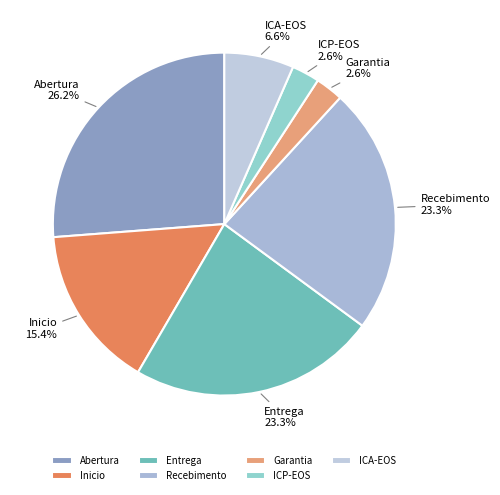

Count the number of slices in the pie.

7